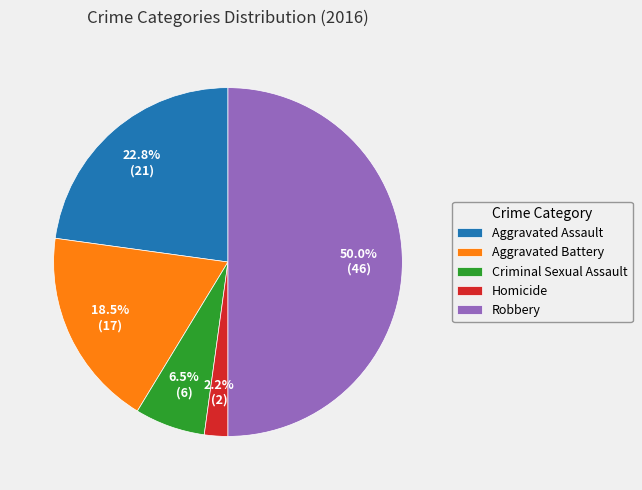

What is the total percentage of Criminal Sexual Assault and Robbery?

56.5%